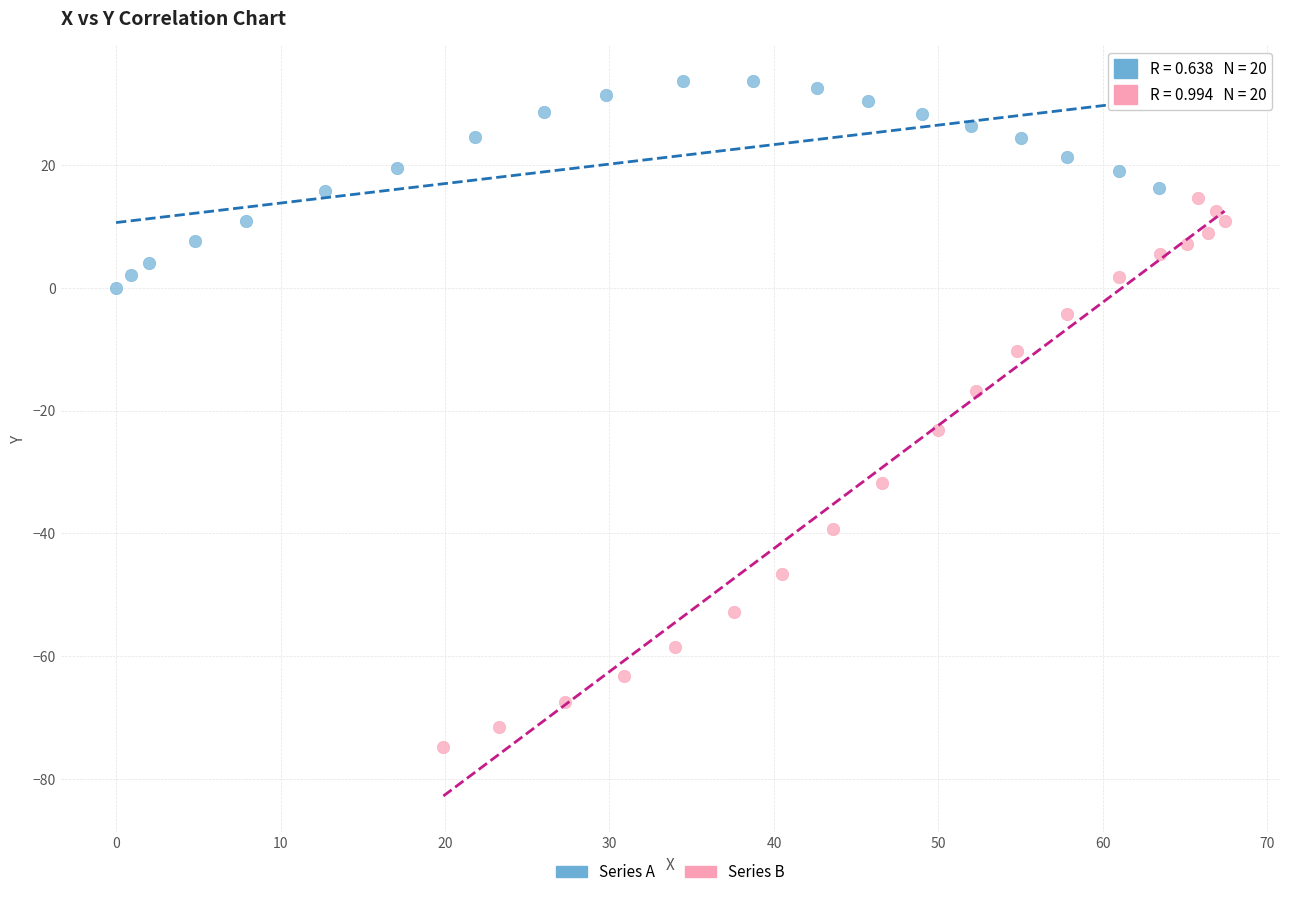

Which series reaches the minimum Y coordinate?

Series B